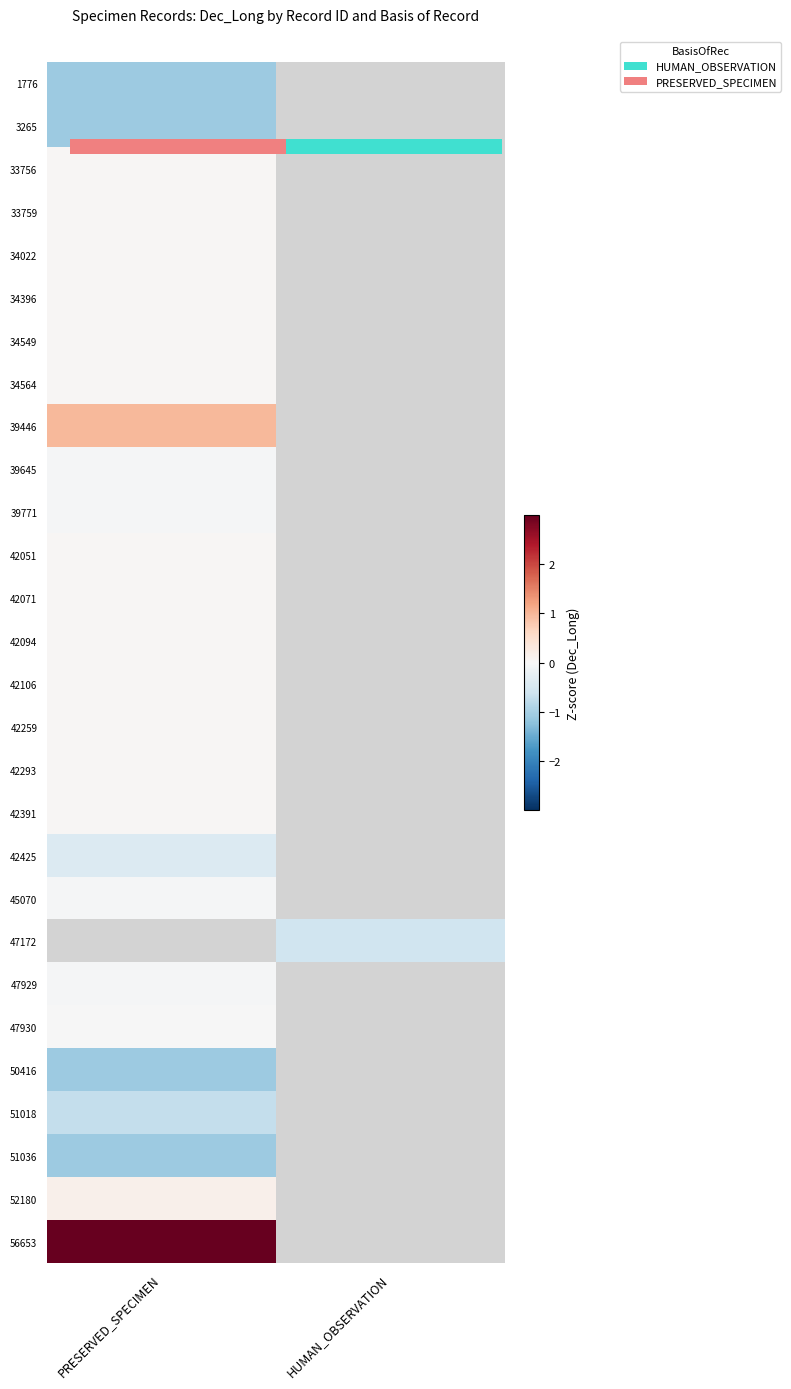

Is it true that 1776 equals -0.2 at PRESERVED_SPECIMEN?

False